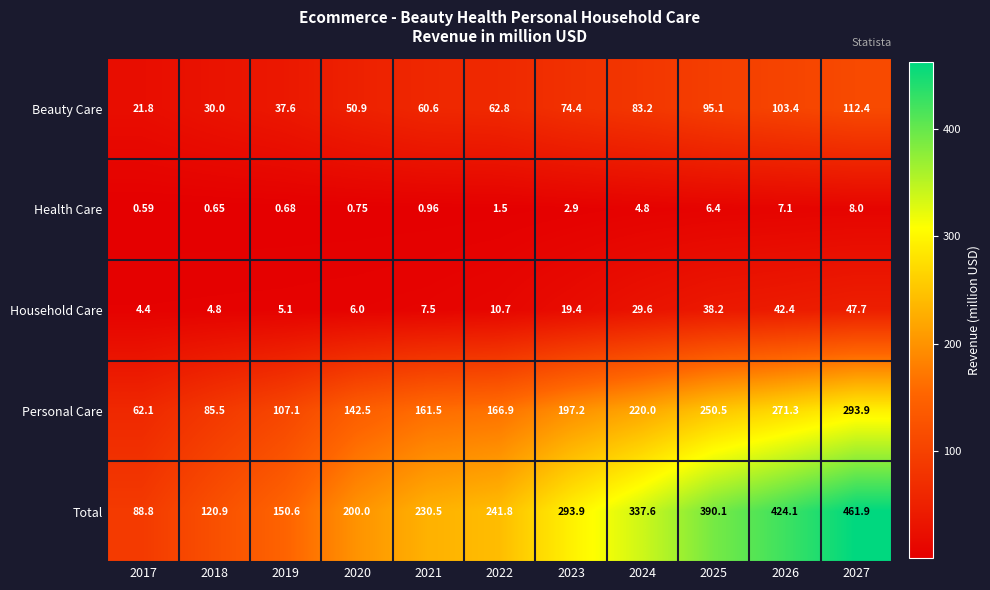

Rank the series by their maximum value, from lowest to highest.

Health Care, Household Care, Beauty Care, Personal Care, Total